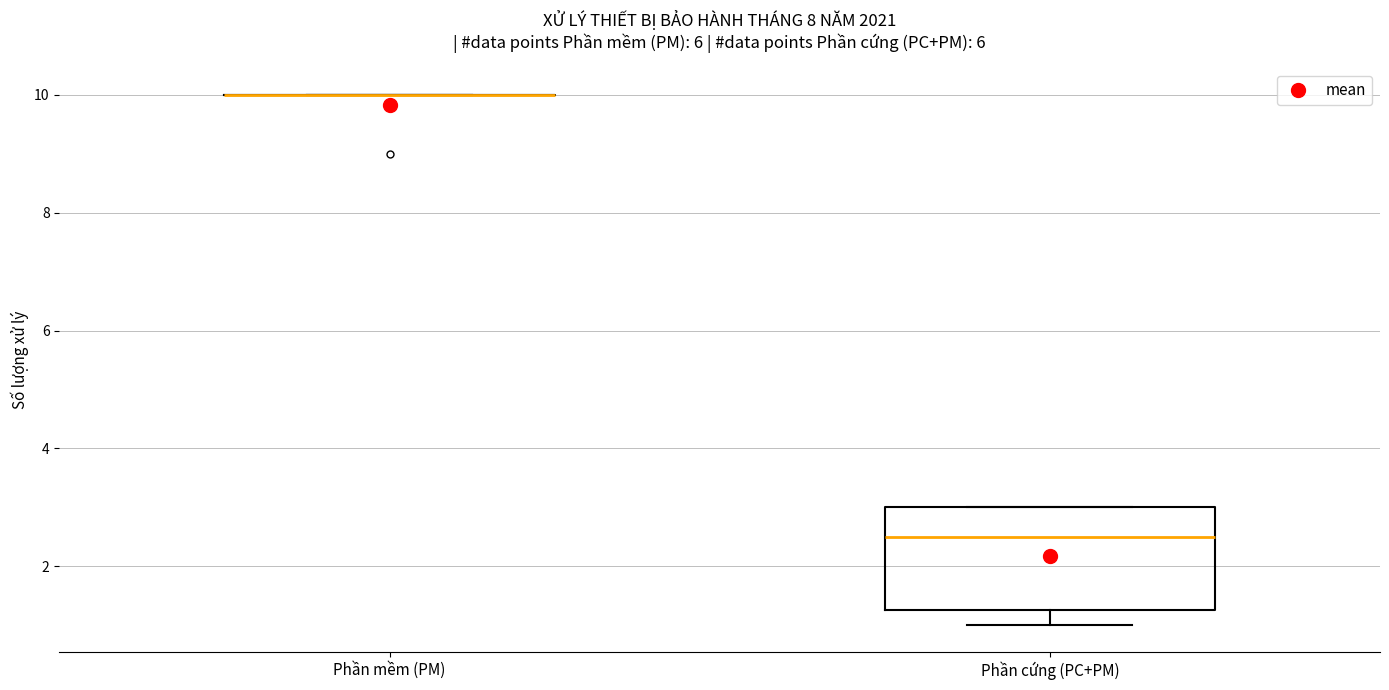

Reading left to right, read every box against the y-axis: the position of its median line, the range the box covers, and the ends of its whiskers. The values are not printed on the chart, so give them approximately, as read against the axis.

Phần mềm (PM): box collapsed to a line at 10.0, whiskers 10.0 to 10.0
Phần cứng (PC+PM): median 2.6, box 1.2 to 3.0, whiskers 1.0 to 3.0